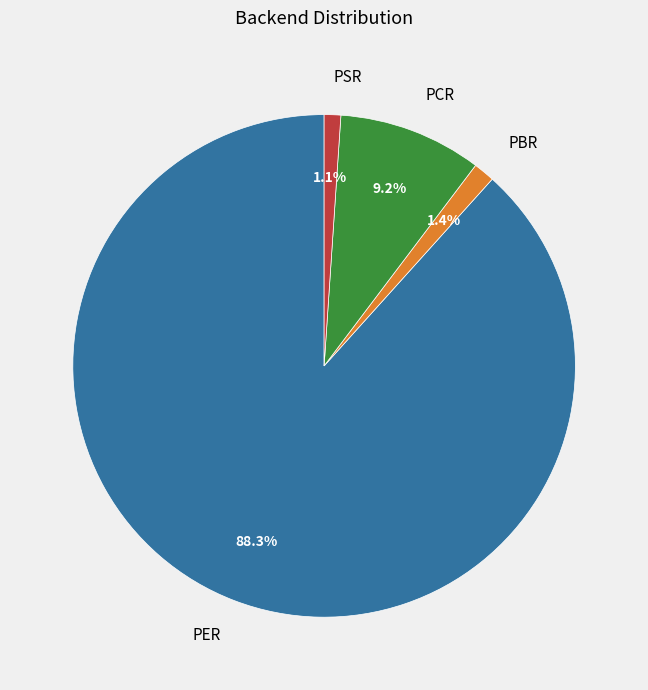

Which slice is the largest?

PER